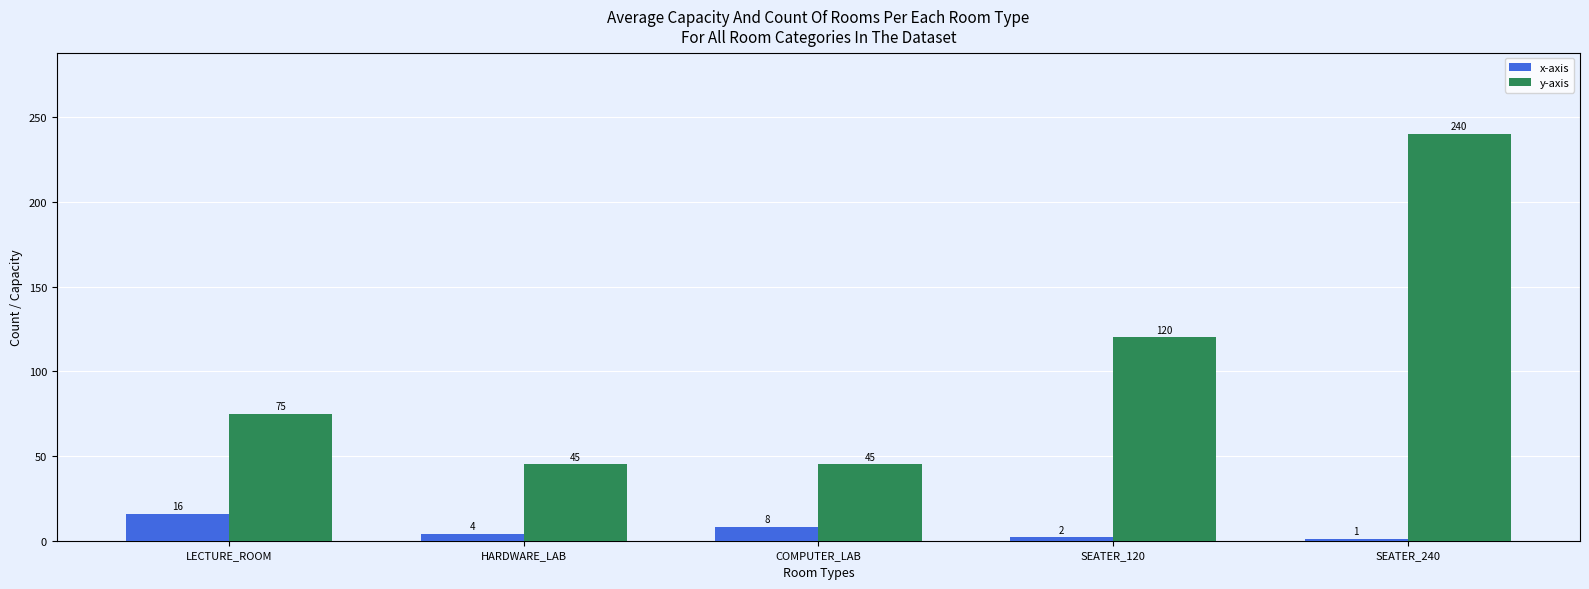

What is the difference between the highest and lowest values at COMPUTER_LAB?

37